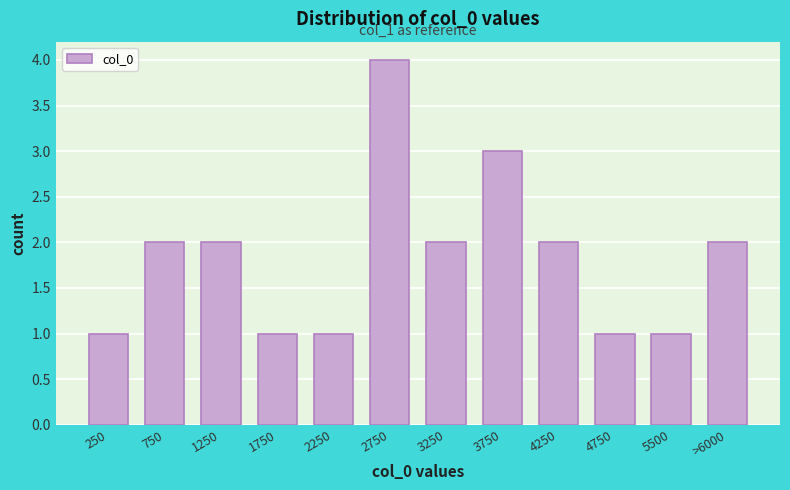

Reading left to right, transcribe all the data shown in this chart.

1	2	2	1	1	4	2	3	2	1	1	2